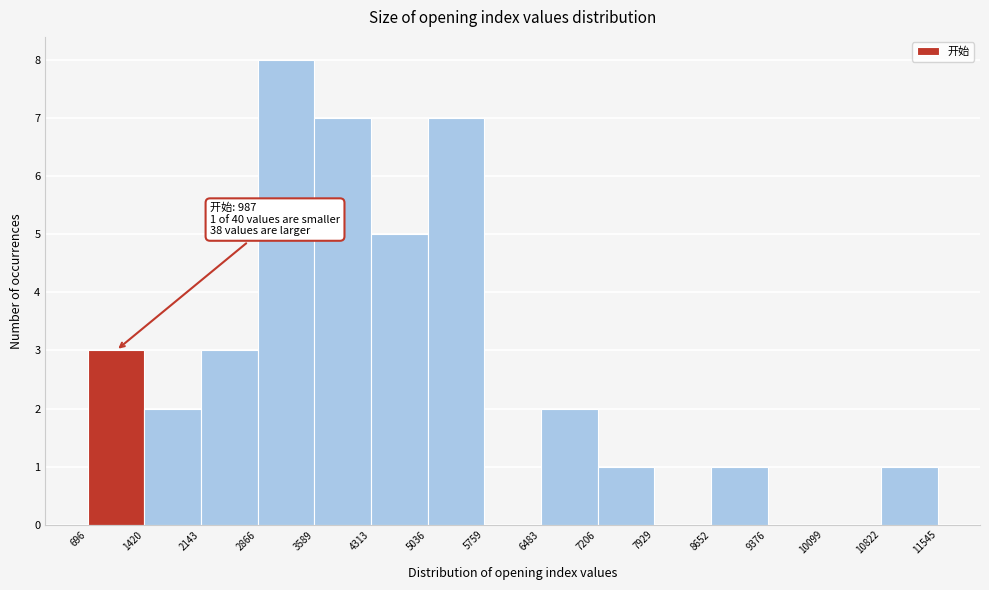

Over which range of the x-axis is the bar tallest?

2866 to 3589